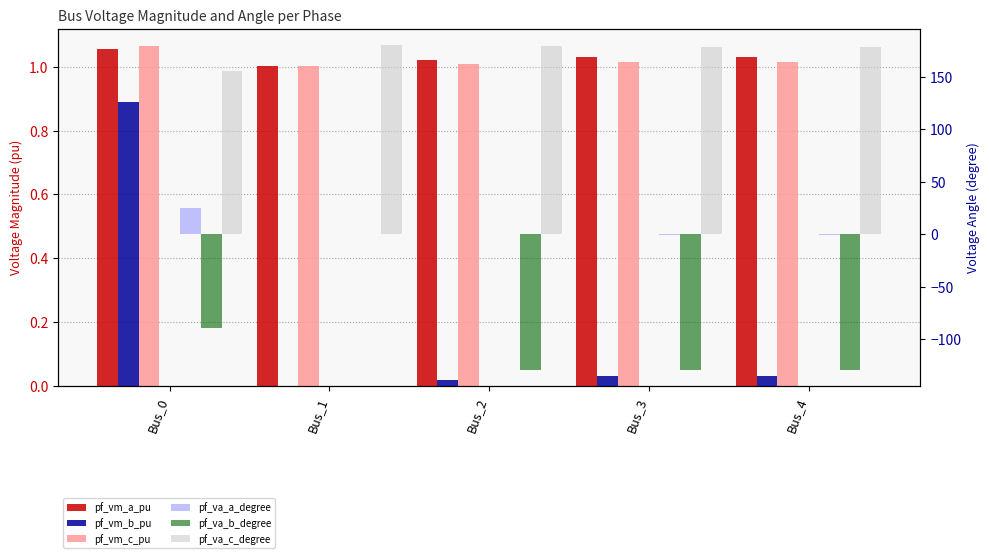

What is the highest value of the pf_va_a_degree series?

24.9